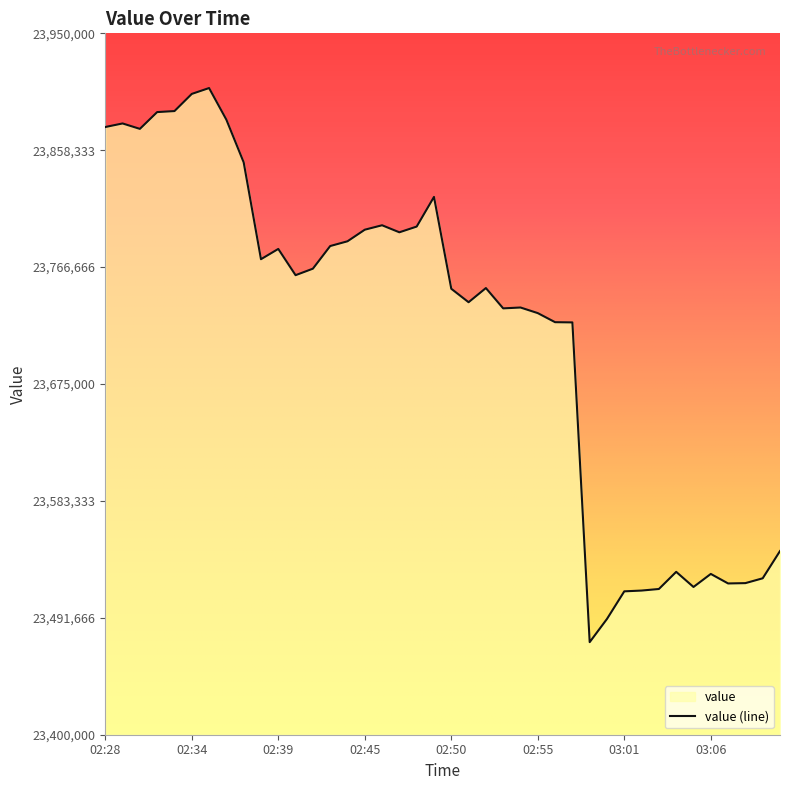

Count the number of data series in this chart.

1